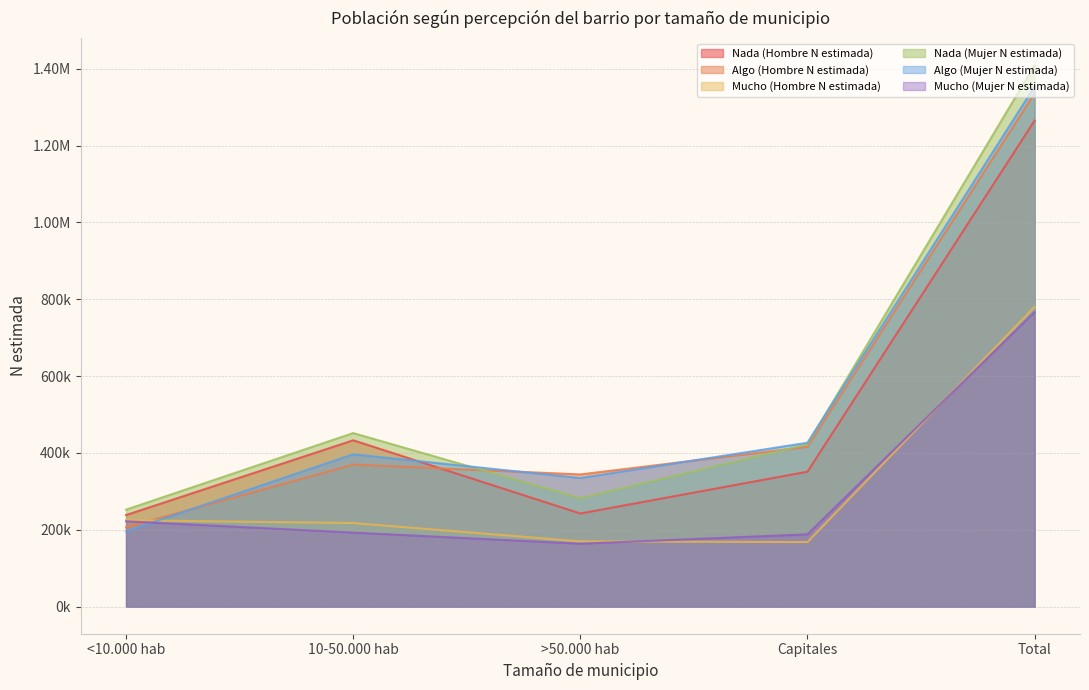

Is it true that Mucho (Mujer N estimada) equals 188167 at Capitales?

True